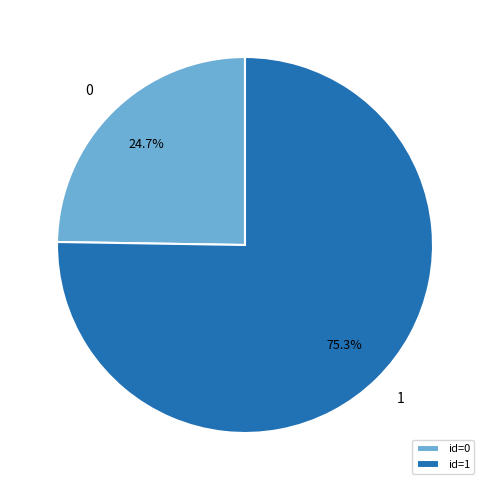

To the nearest percent, what is the difference between the largest and smallest slice percentages?

51%